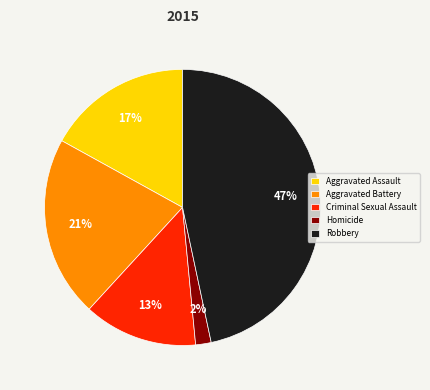

To the nearest percent, what percentage of the pie is Homicide?

2%